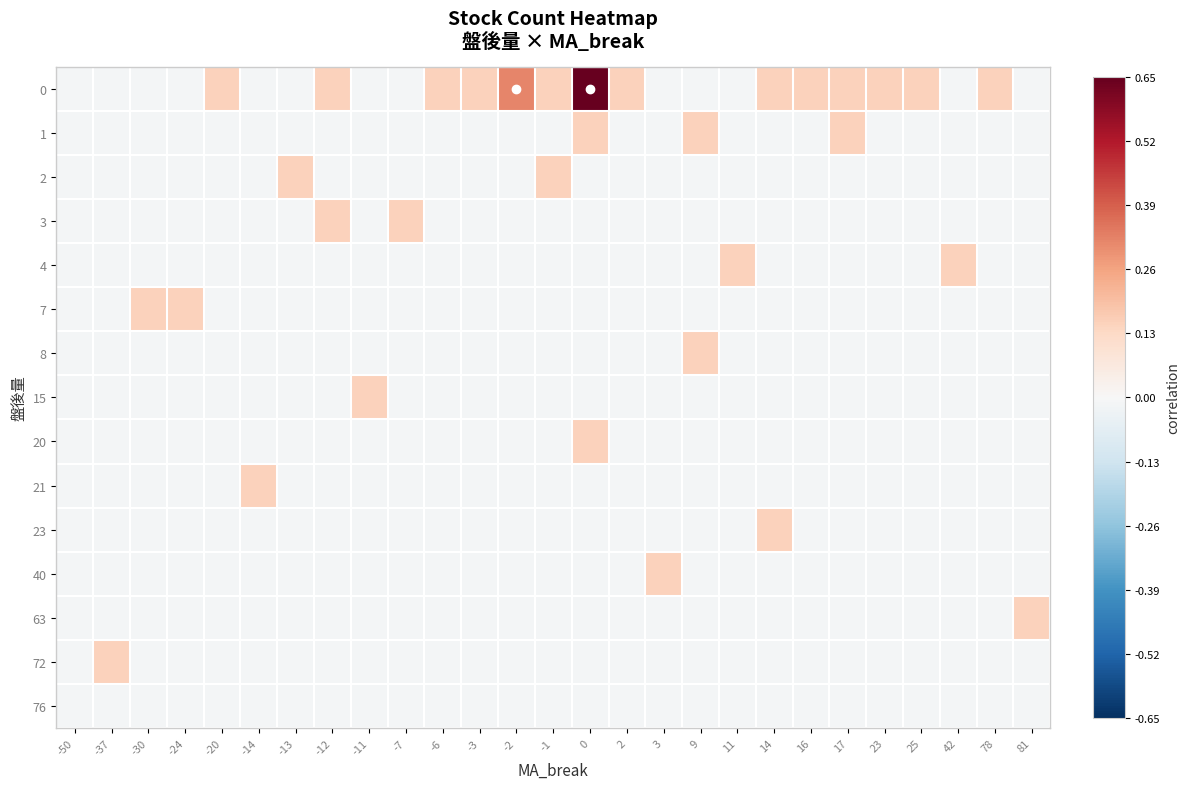

What is the spread (max minus min) of values at 2?

0.2